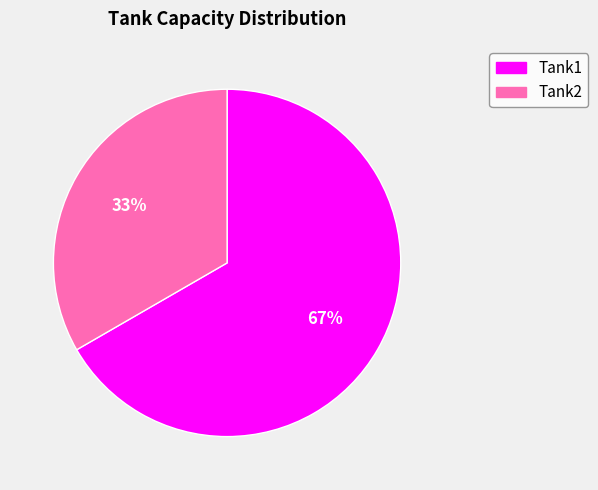

Which slice is the smallest?

Tank2